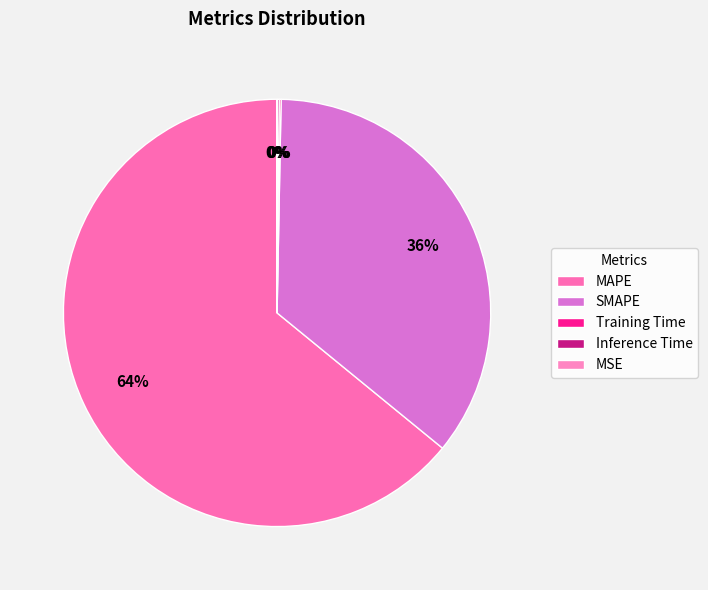

Is SMAPE the majority of the pie?

No